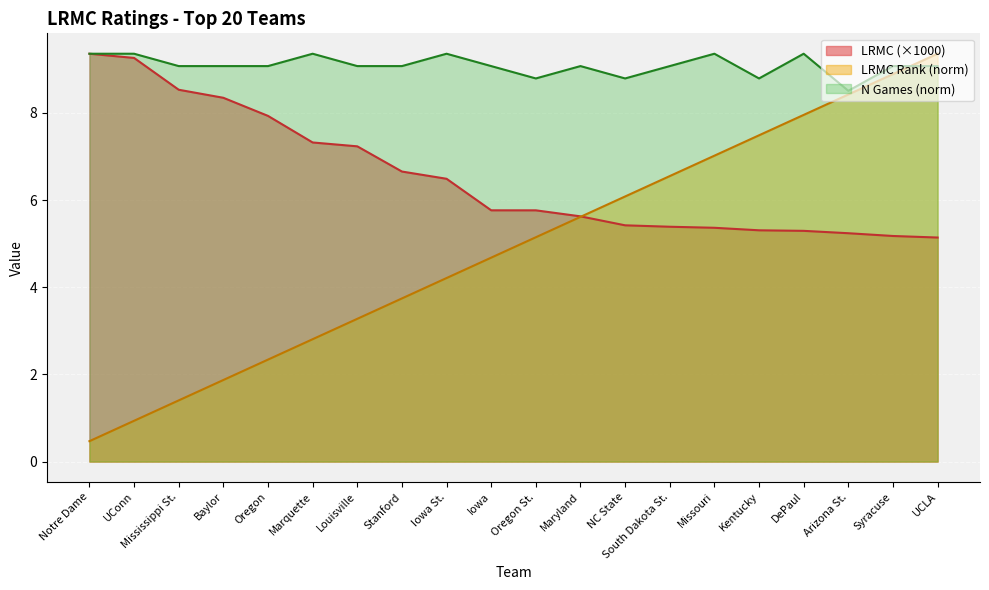

At how many categories does at least one series exceed 7?

20